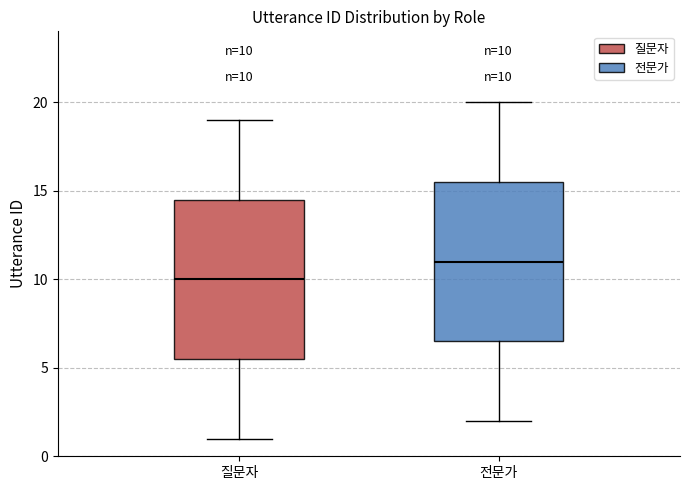

Which box has the lowest median line?

질문자